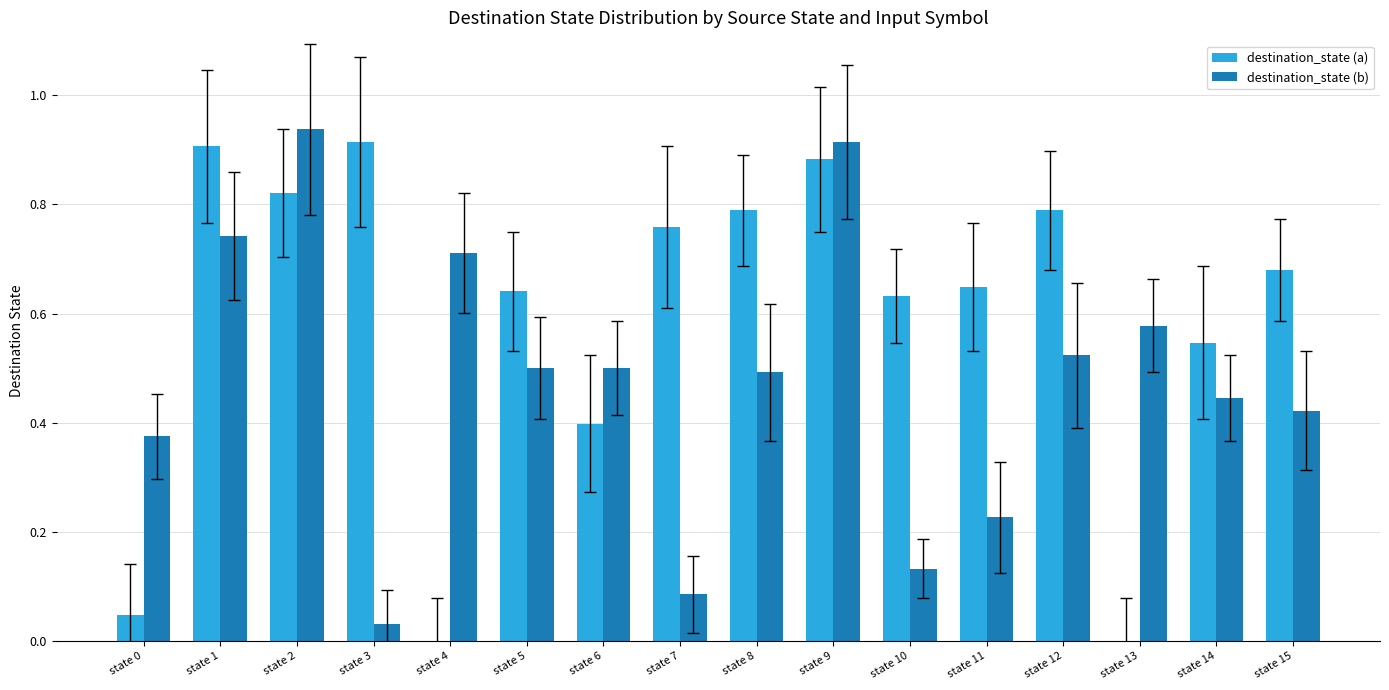

Are the bars horizontal?

No